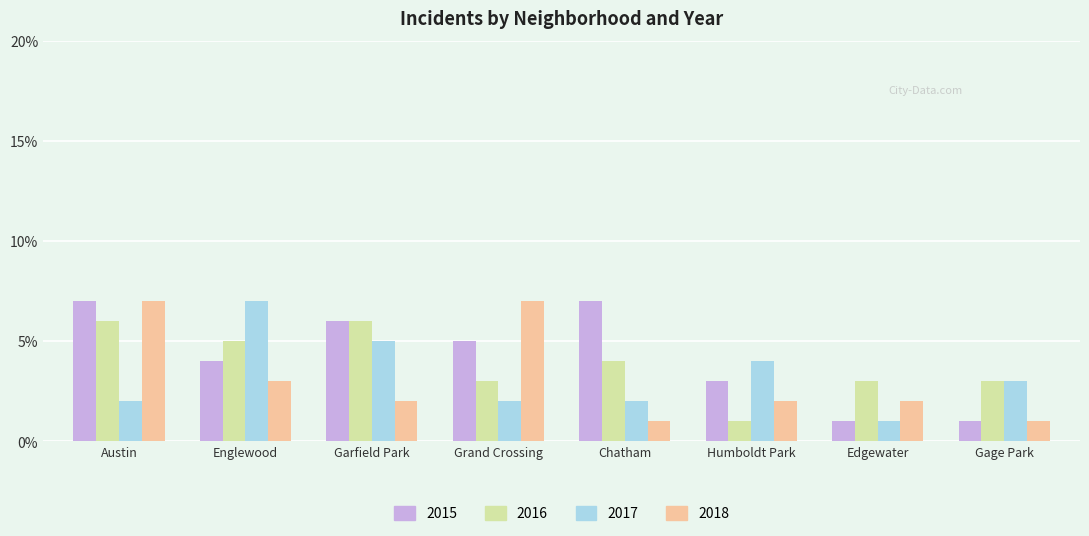

What is the label of the 5th bar from the left?

Chatham